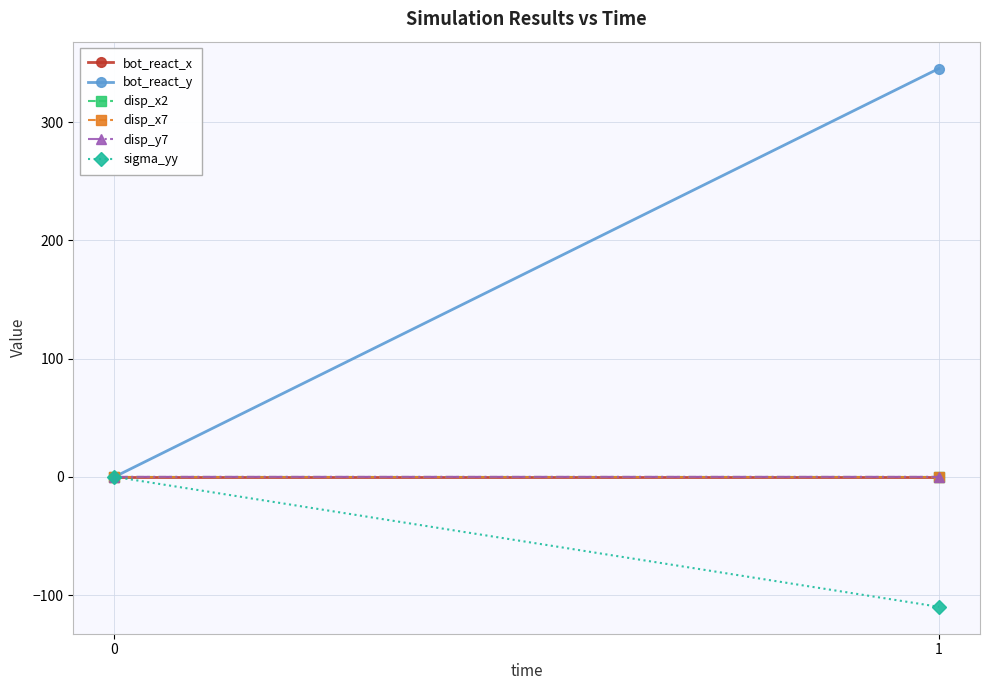

List the series in order of their peak value, highest first.

bot_react_y, disp_x2, disp_x7, bot_react_x, disp_y7, sigma_yy